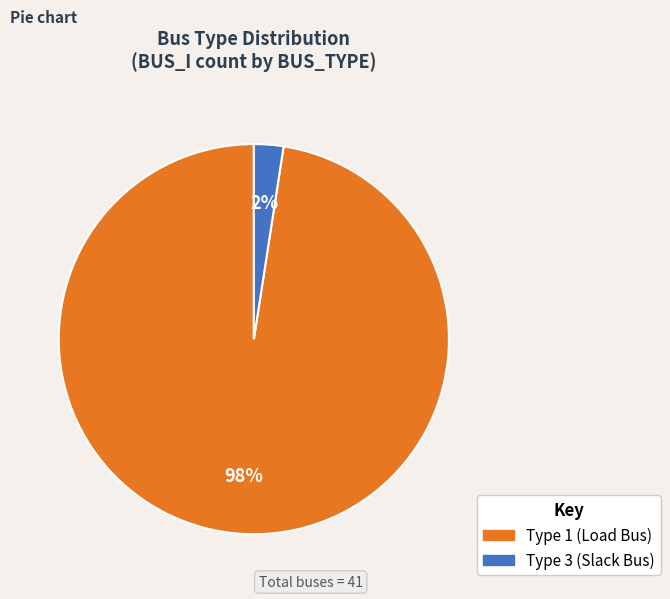

Does any single category account for the majority?

Yes